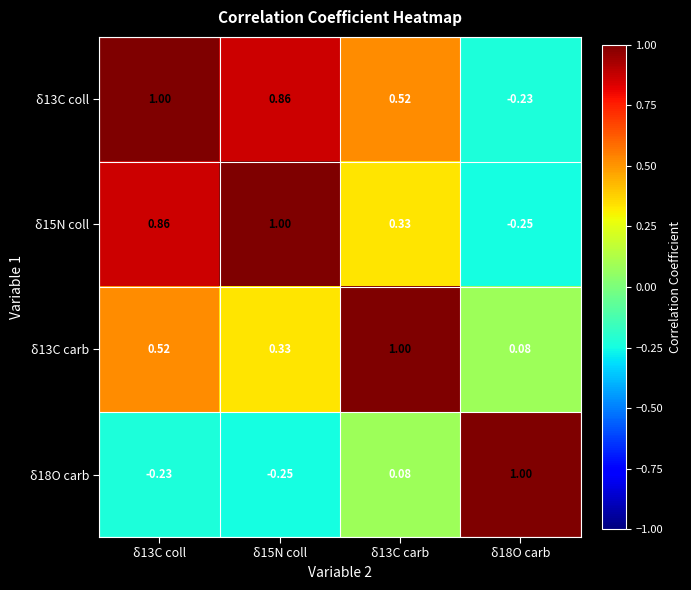

Is the value of δ18O carb at δ15N coll greater than the value of δ13C coll at δ18O carb?

No